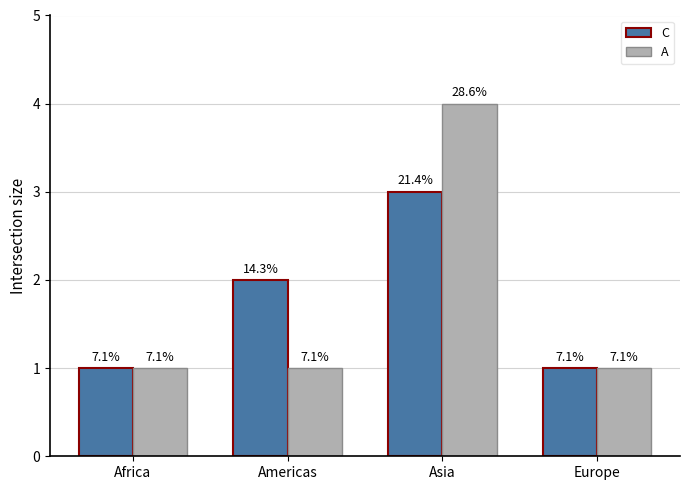

How many bars are there in total?

8